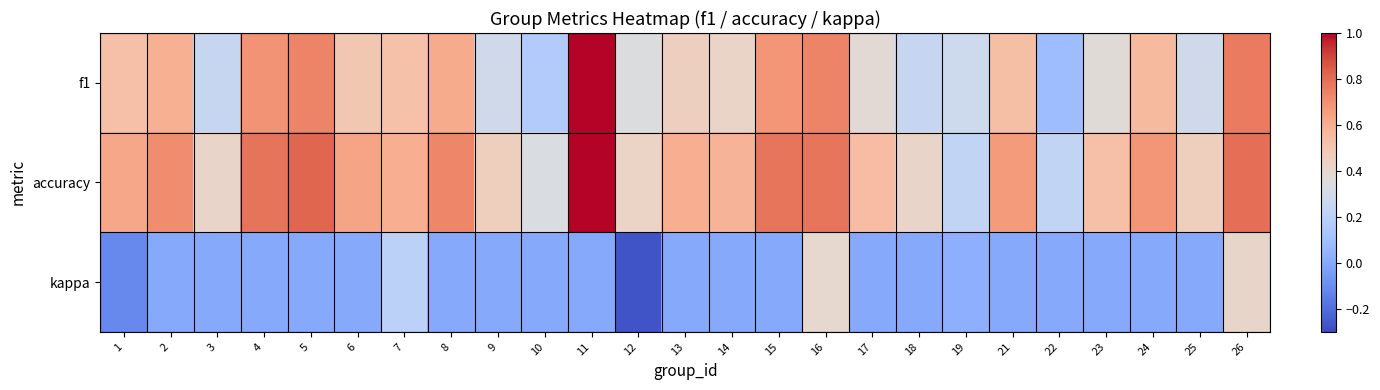

At which category is the sum across all series the highest?

11